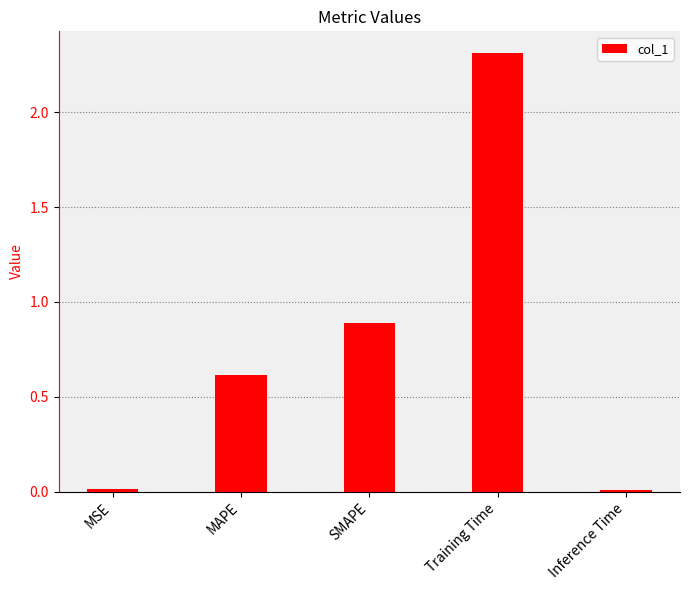

Which category has the highest value across all series?

Training Time